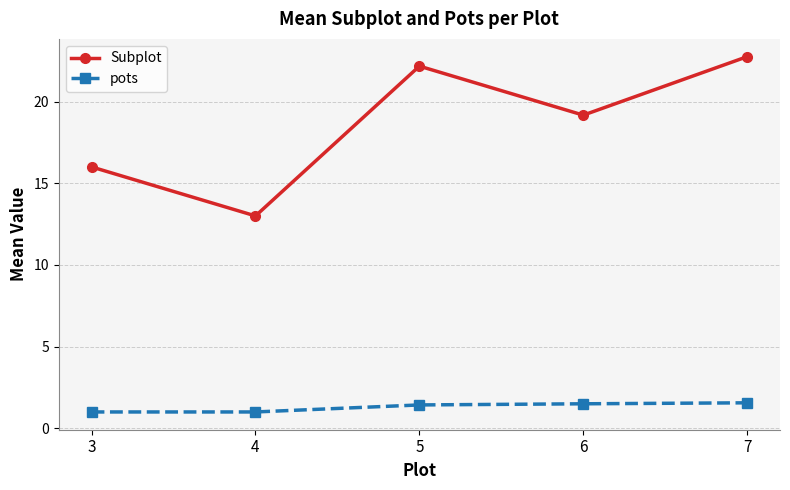

True or false: pots and Subplot cross at least once.

False